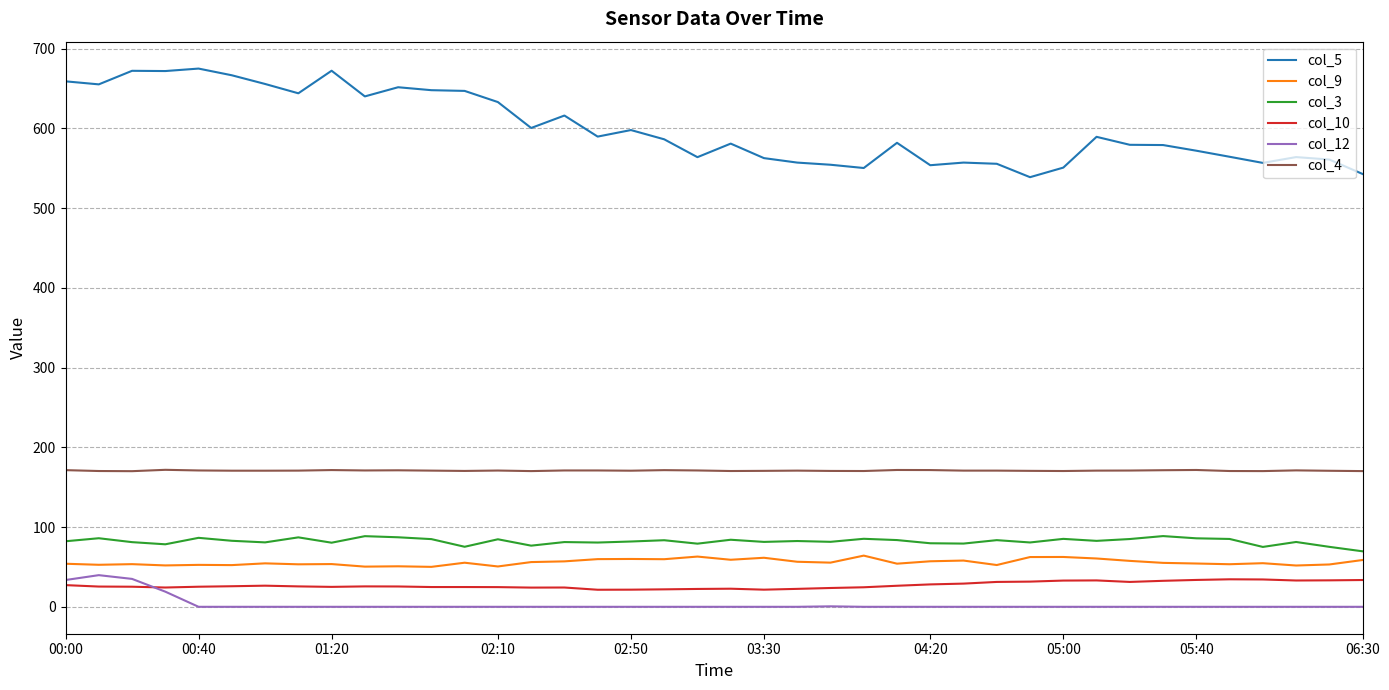

What is the highest value of the col_9 series?

64.2